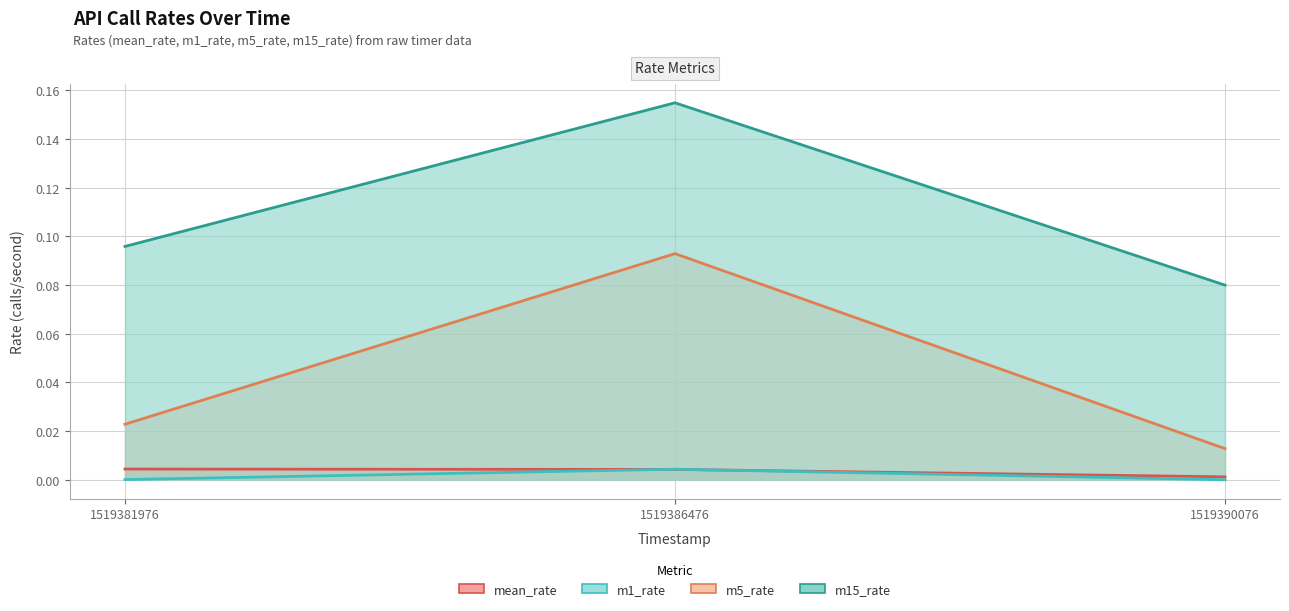

How many lines are shown in the chart?

4